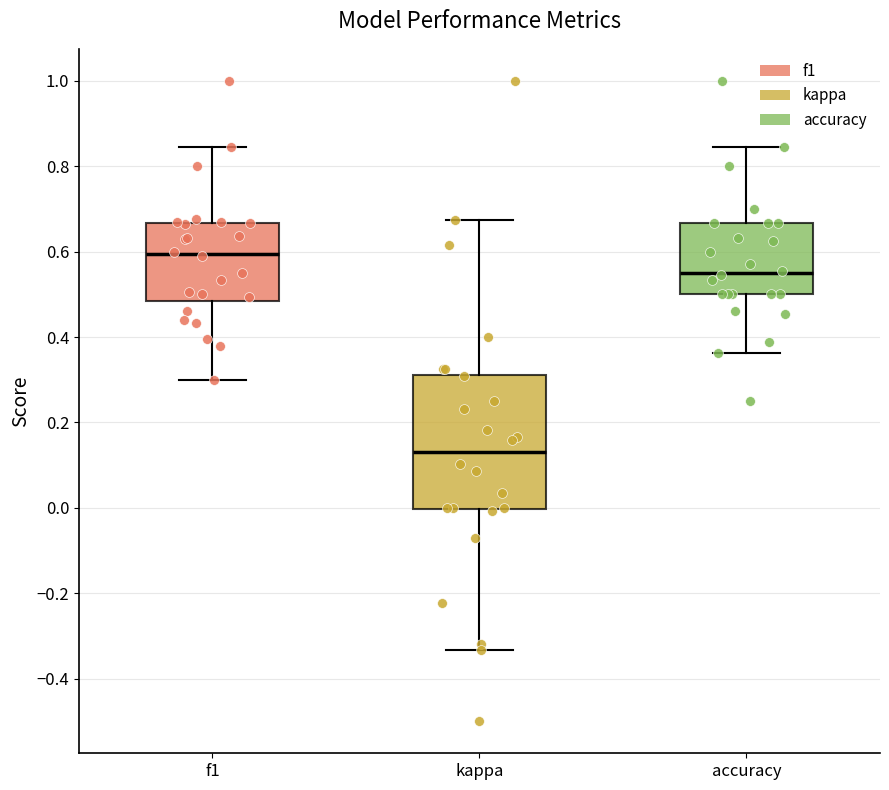

Which box's median line is the lowest?

kappa